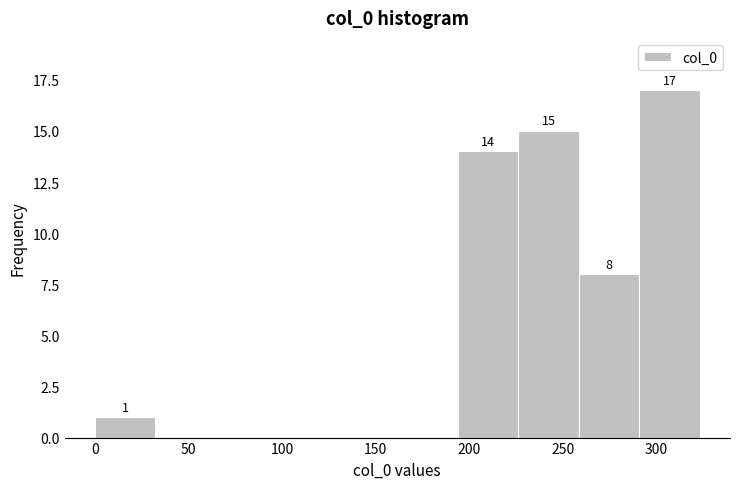

Which range on the x-axis has the tallest bar?

290 to 325